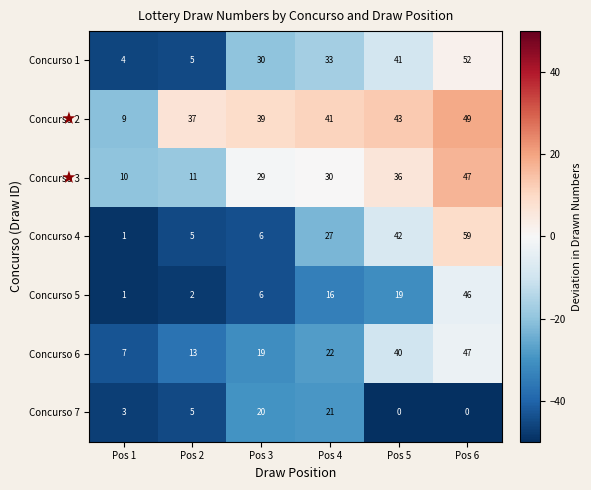

True or false: Concurso 5 has a value of 1 at Pos 1.

True